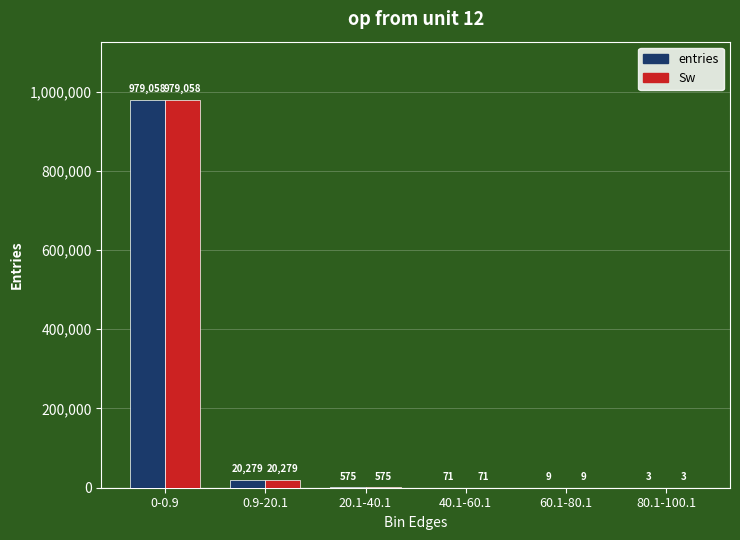

Where does the entries series first go above 575?

0-0.9